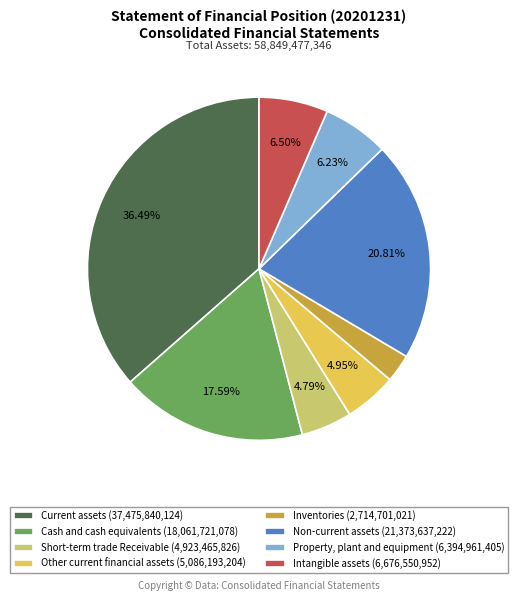

To the nearest percent, what is the difference between the largest and smallest slice percentages?

34%